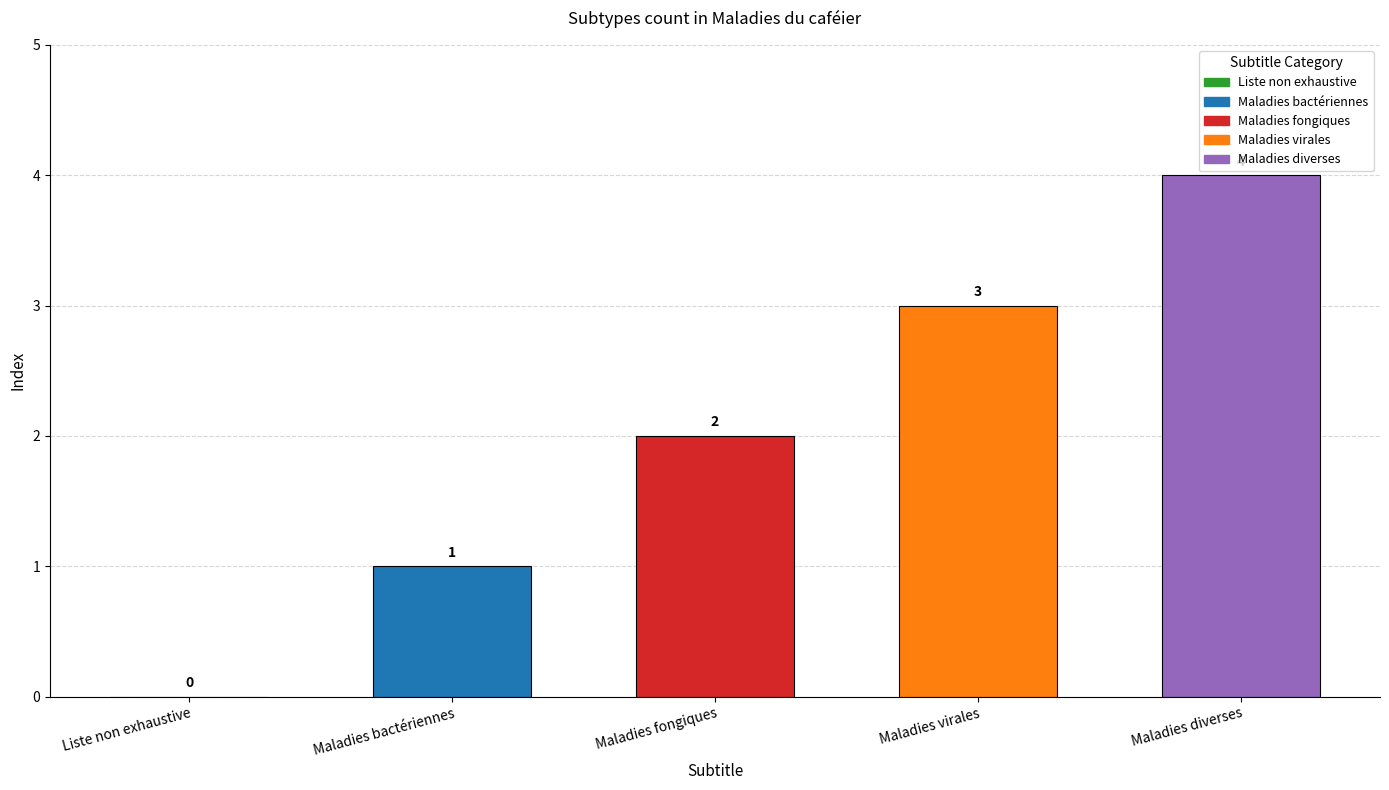

What is the average value?

2